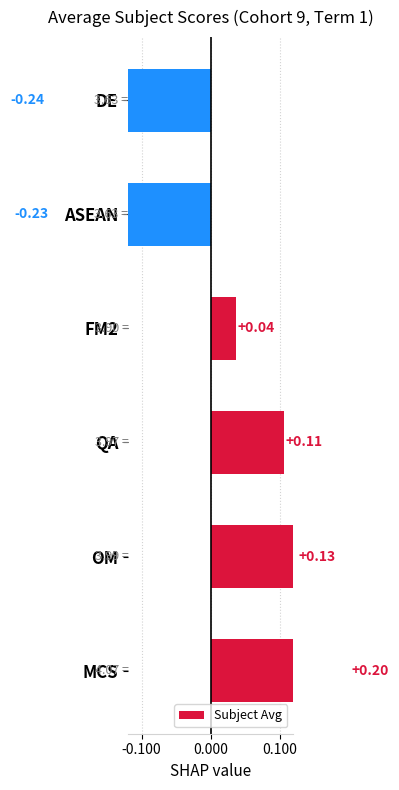

Reading left to right, what are all the values shown in this chart?

0.2	0.1	0.1	0.0	-0.2	-0.2